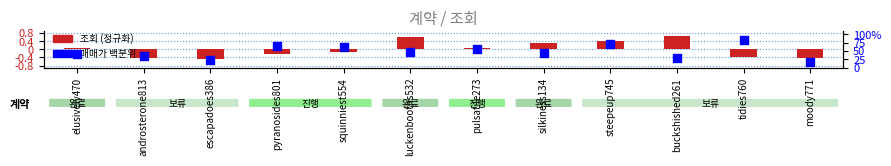

Which series has the largest total across all categories?

매매가 백분위